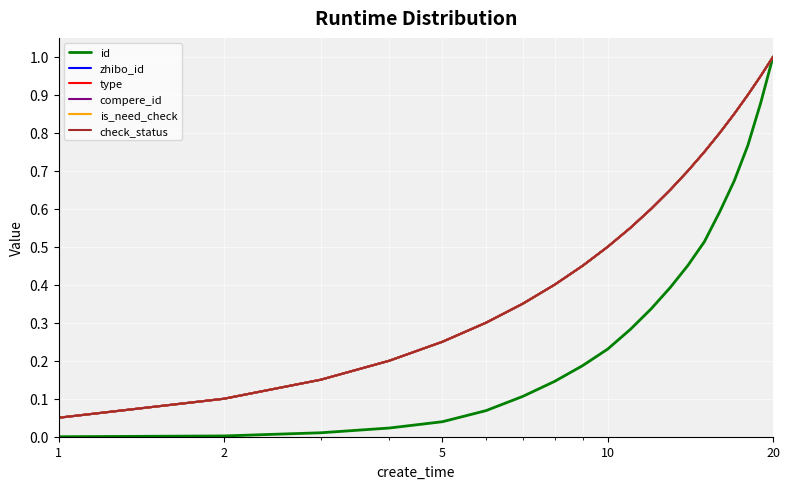

True or false: compere_id and zhibo_id cross at least once.

False